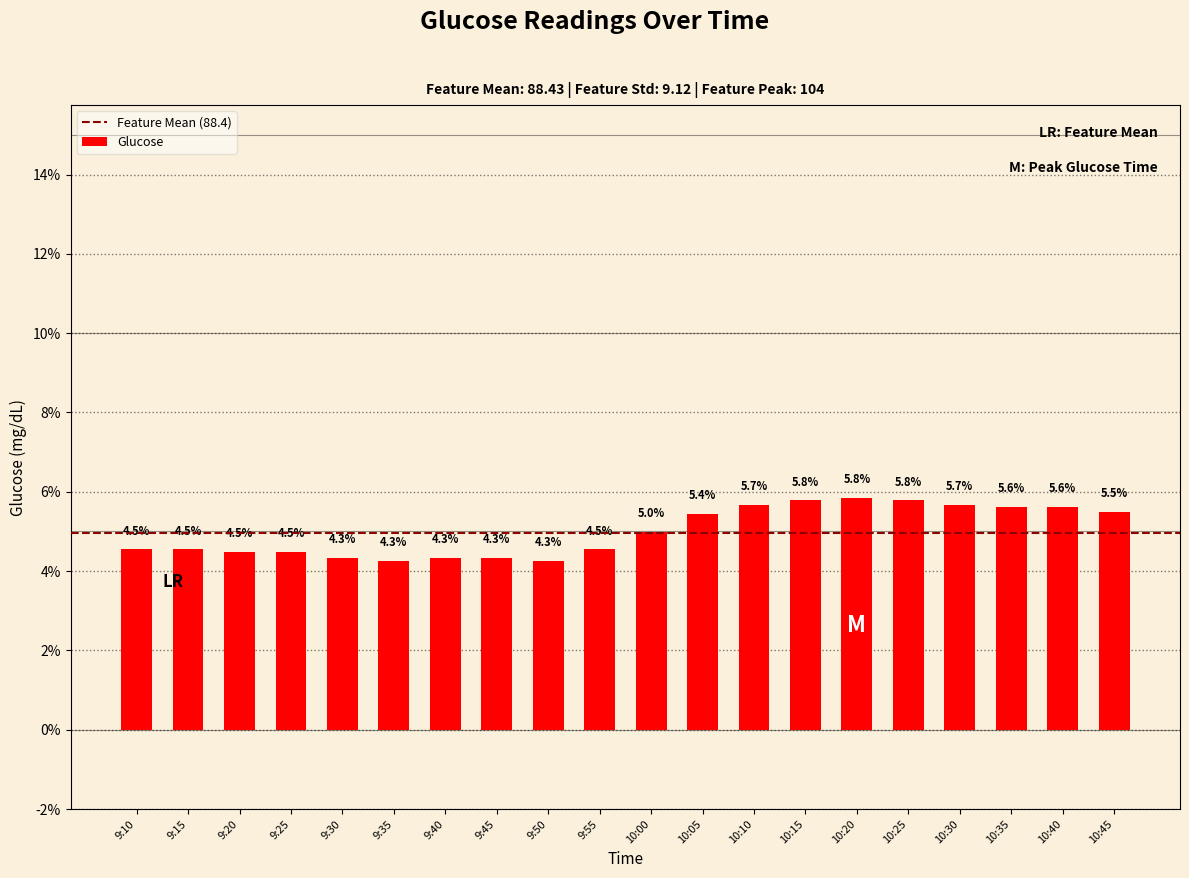

What is the maximum value shown in the chart?

5.8